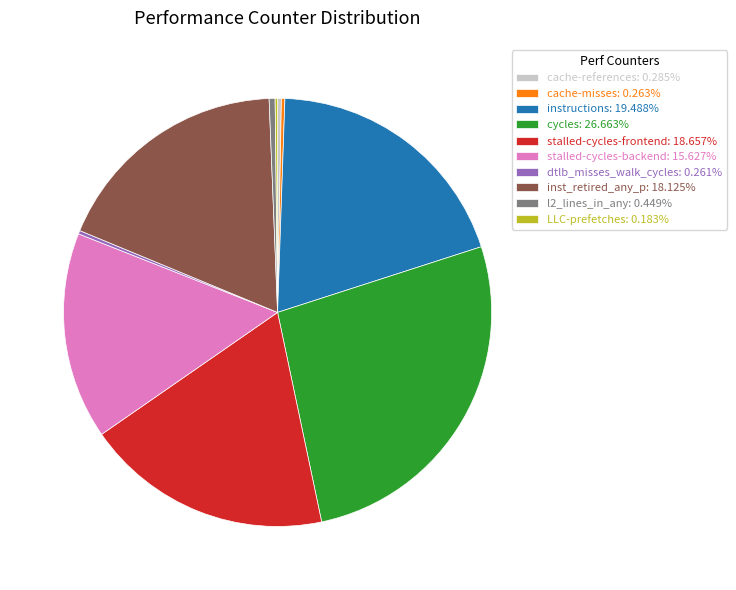

What is the ratio of the value at cycles: 26.663% to the value at stalled-cycles-frontend: 18.657%?

1.4